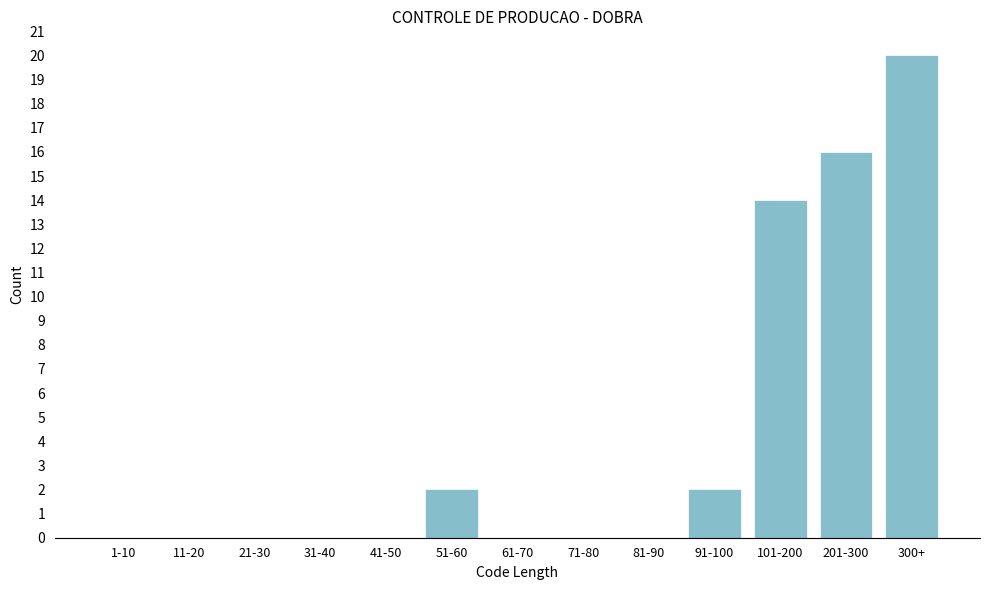

Reading left to right, transcribe all the data shown in this chart.

1-10=0	11-20=0	21-30=0	31-40=0	41-50=0	51-60=2	61-70=0	71-80=0	81-90=0	91-100=2	101-200=14	201-300=16	300+=20